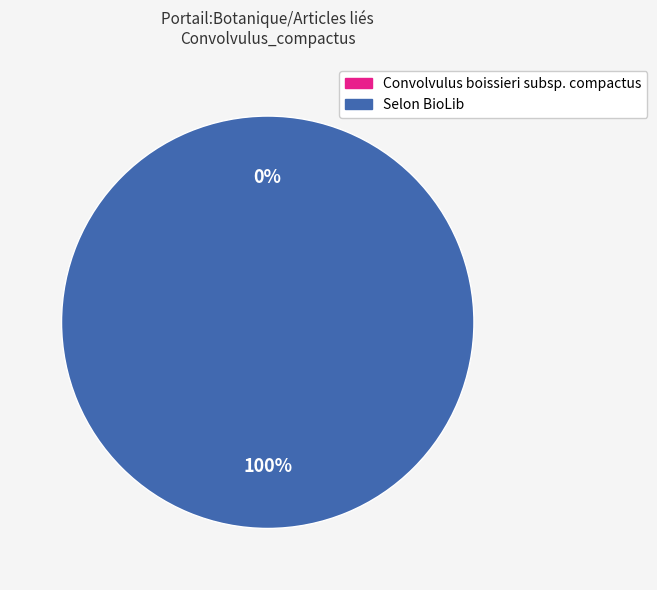

What is the change in value from Convolvulus boissieri subsp. compactus to Selon BioLib?

+1